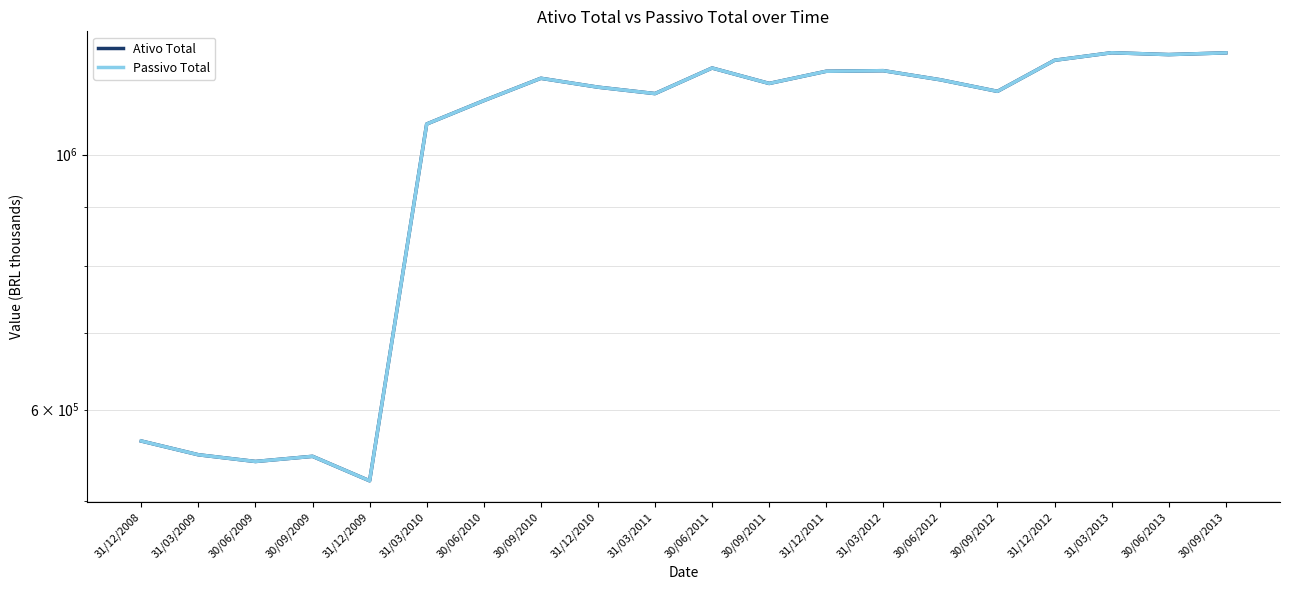

Where does the Passivo Total series first go above 1153298?

30/09/2010